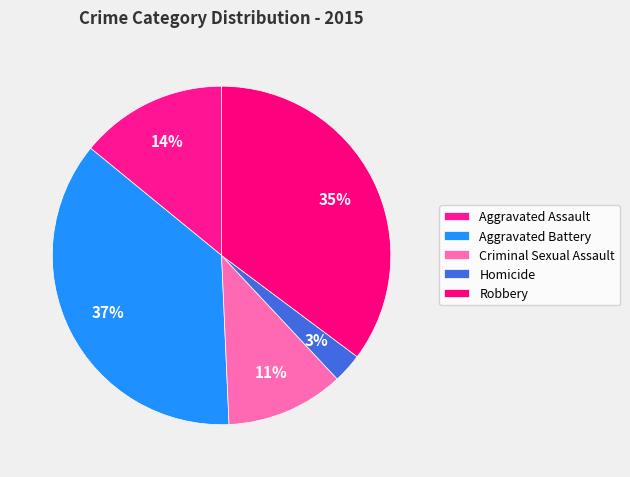

Is it true that Homicide is 3% of the pie?

True